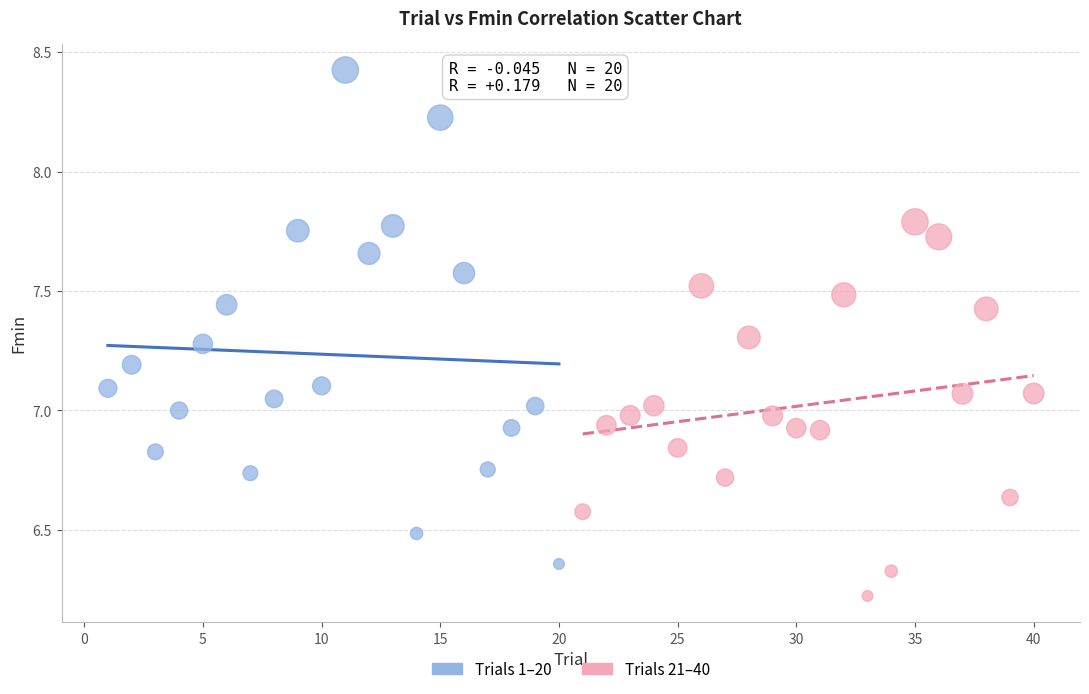

Which series has the widest spread of Y values?

Trials 1–20